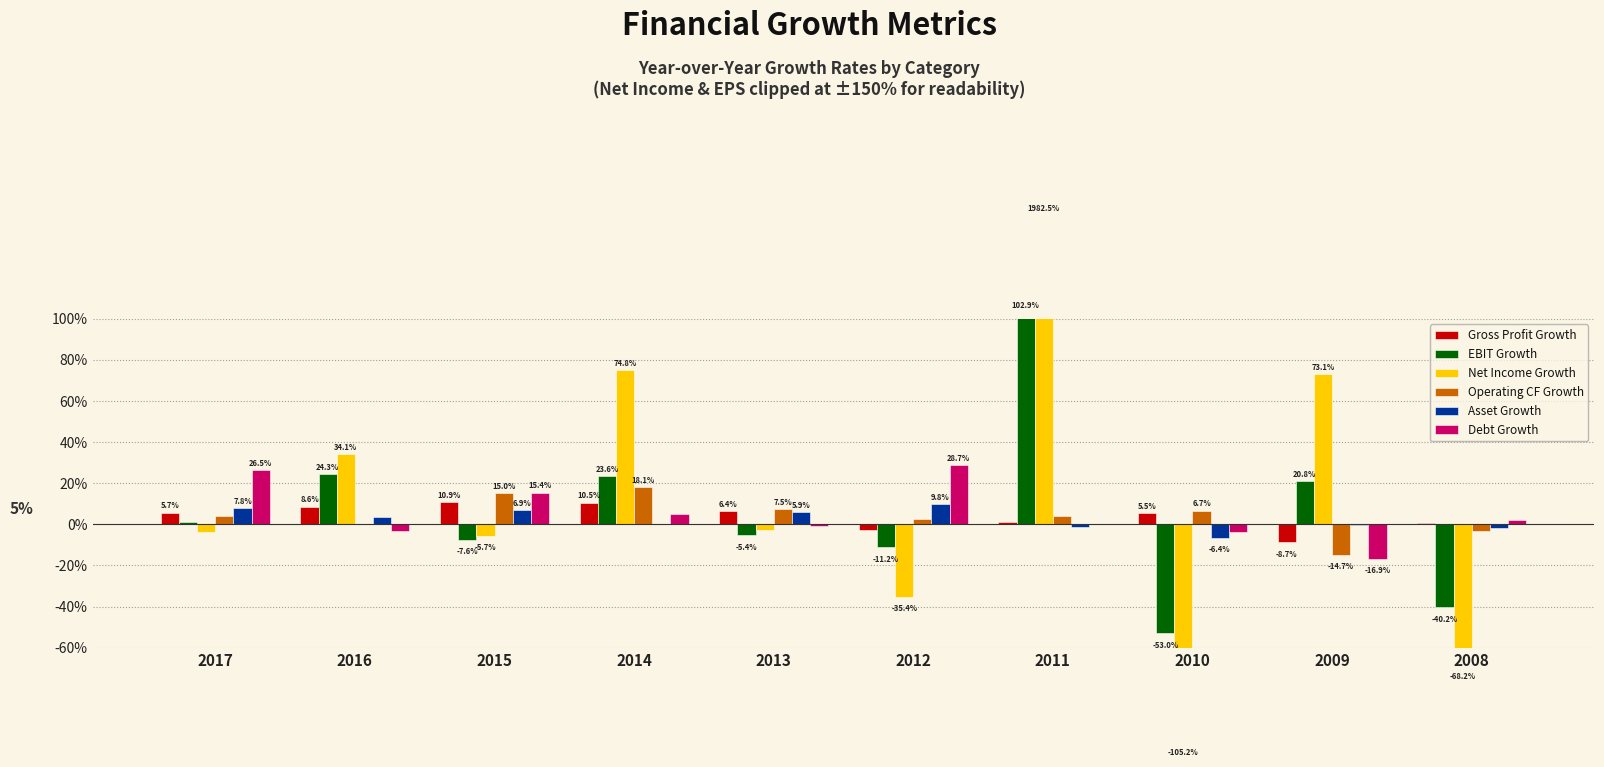

True or false: Debt Growth has a value of -0.0 at 2010.

True